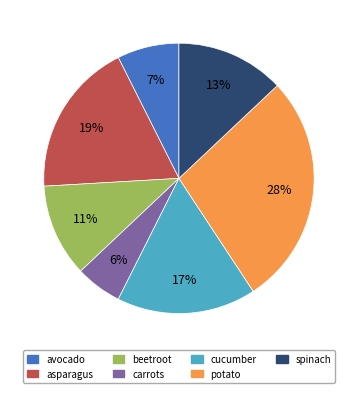

Which has a higher value, carrots or beetroot?

beetroot